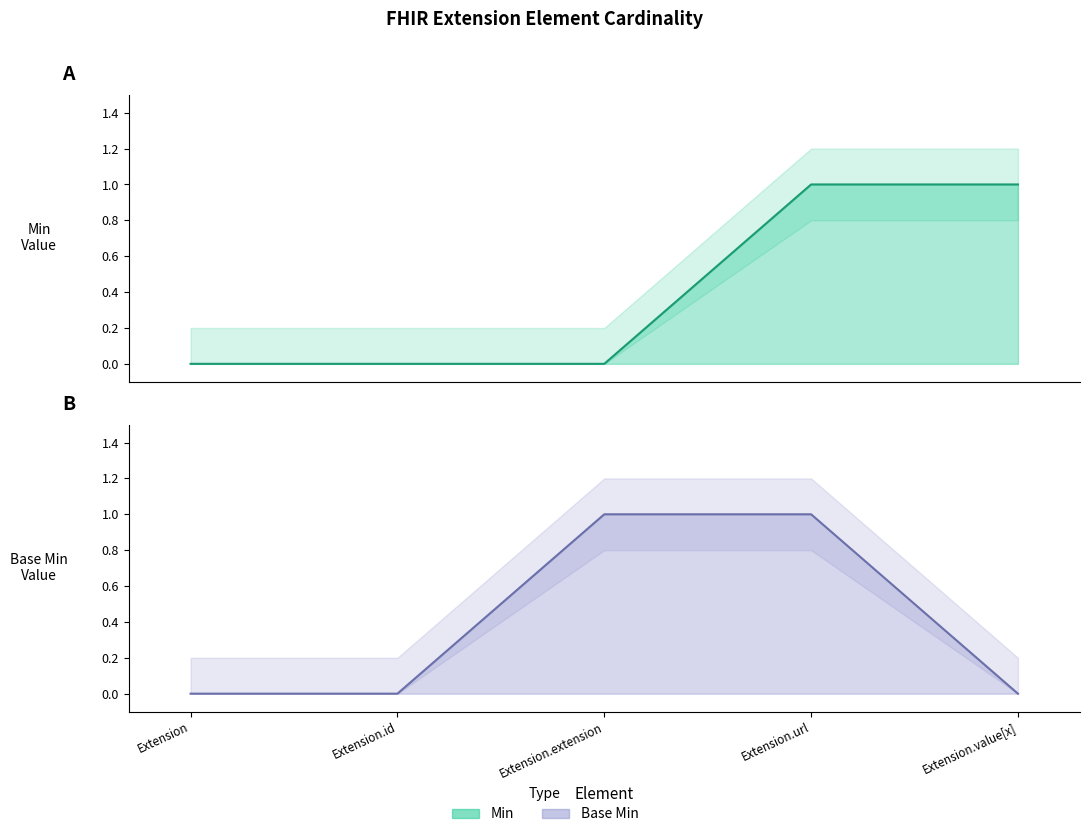

Rank the series at Extension.extension from highest to lowest value.

Base Min, Min